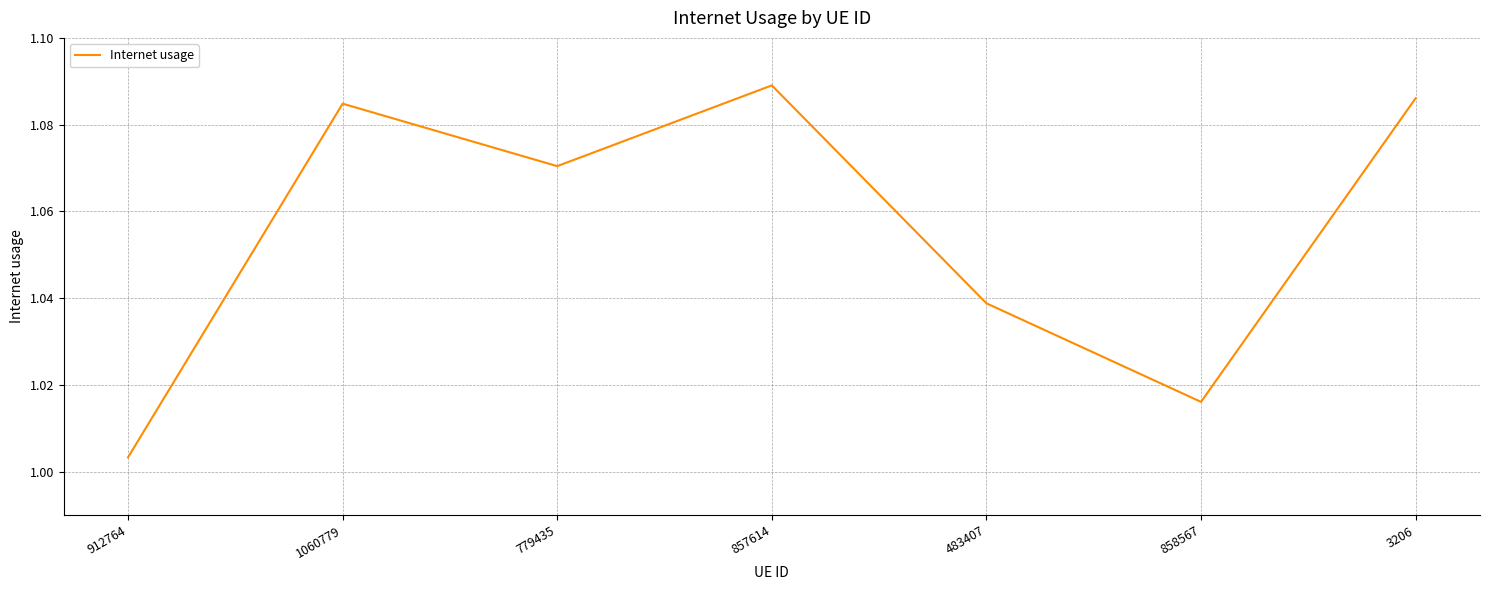

Is it true that the value at 858567 is 0.5?

False